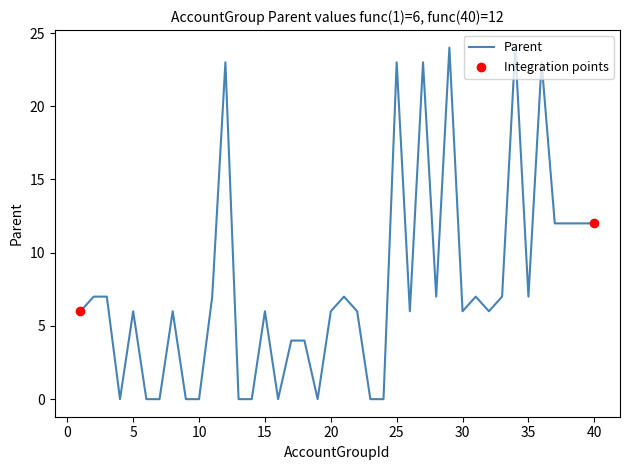

What is the greatest value displayed?

24